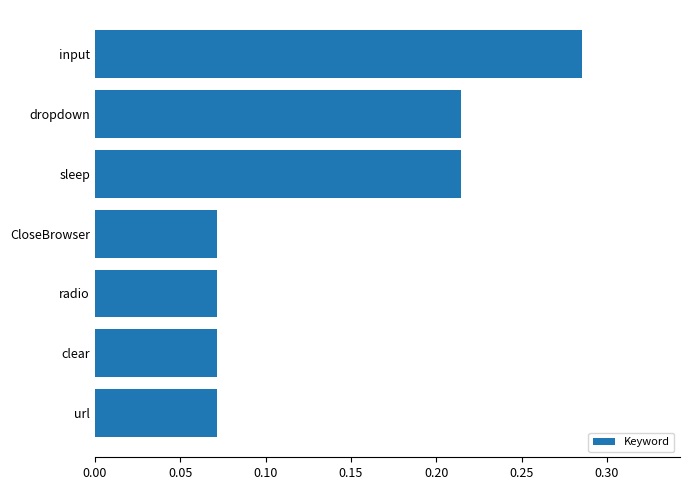

Which label corresponds to the largest value in the chart?

input